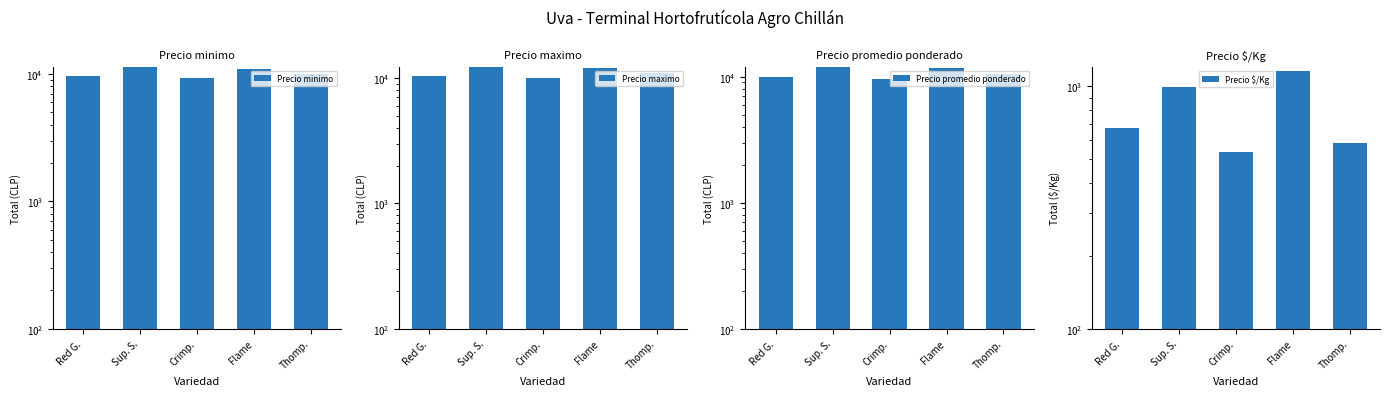

What is the value of the Precio promedio ponderado bar at the 5th from the left?

10500